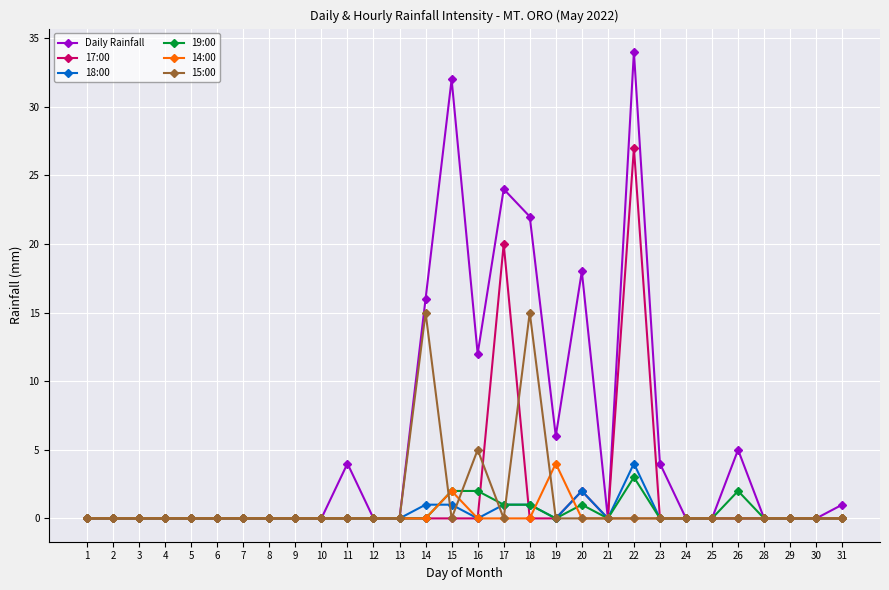

Which series has the widest spread of values?

Daily Rainfall